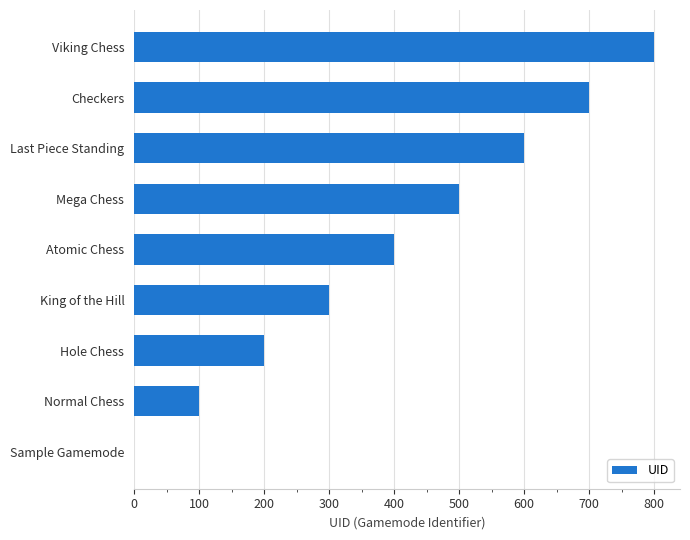

The value at King of the Hill is 300. True or false?

True